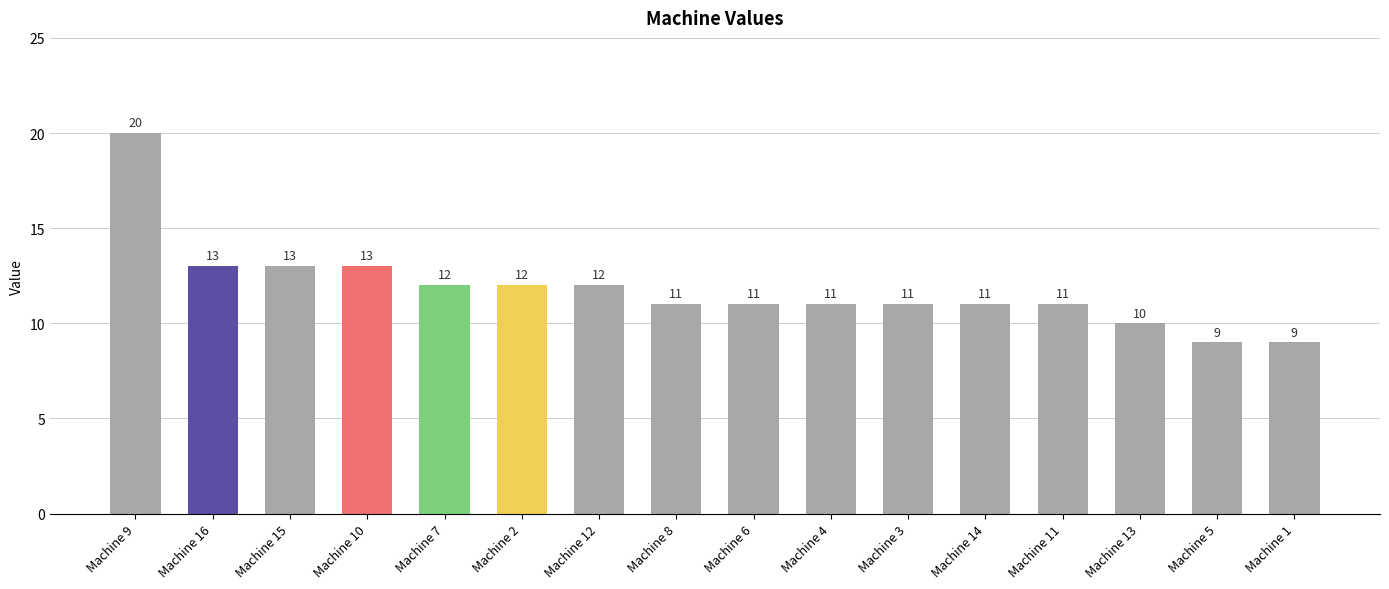

True or false: the data shows 11 at Machine 14.

True